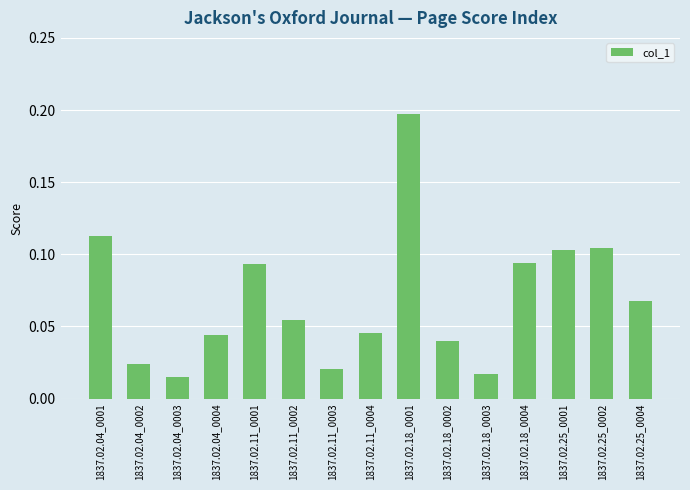

The value at 1837.02.25_0001 is 0.0. True or false?

False